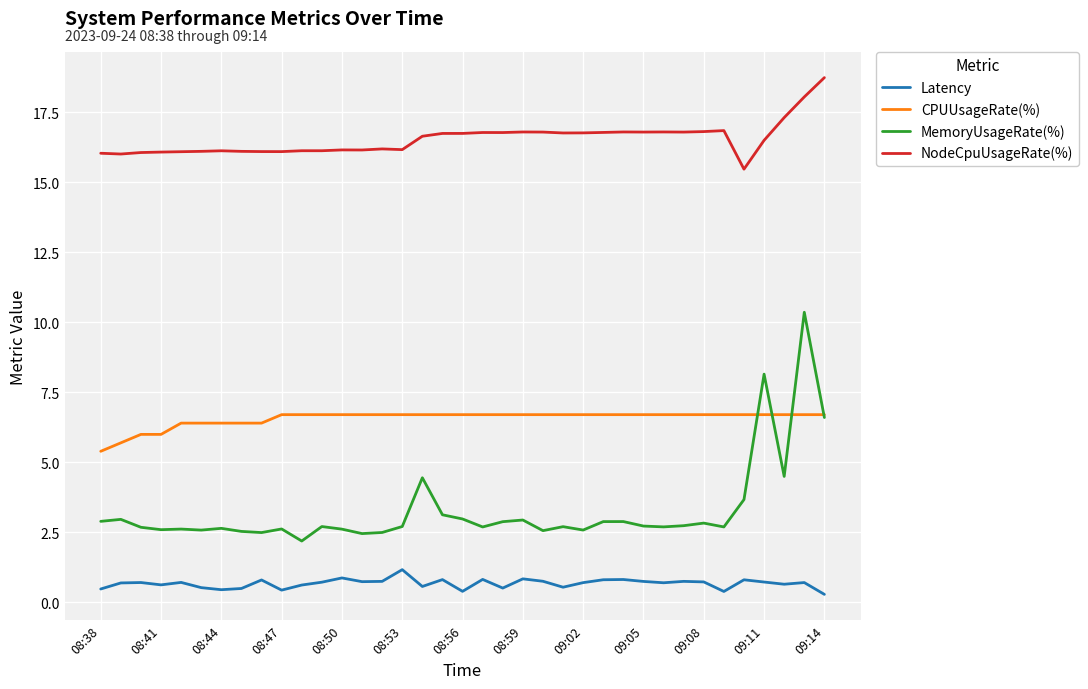

Count the number of data series in this chart.

4